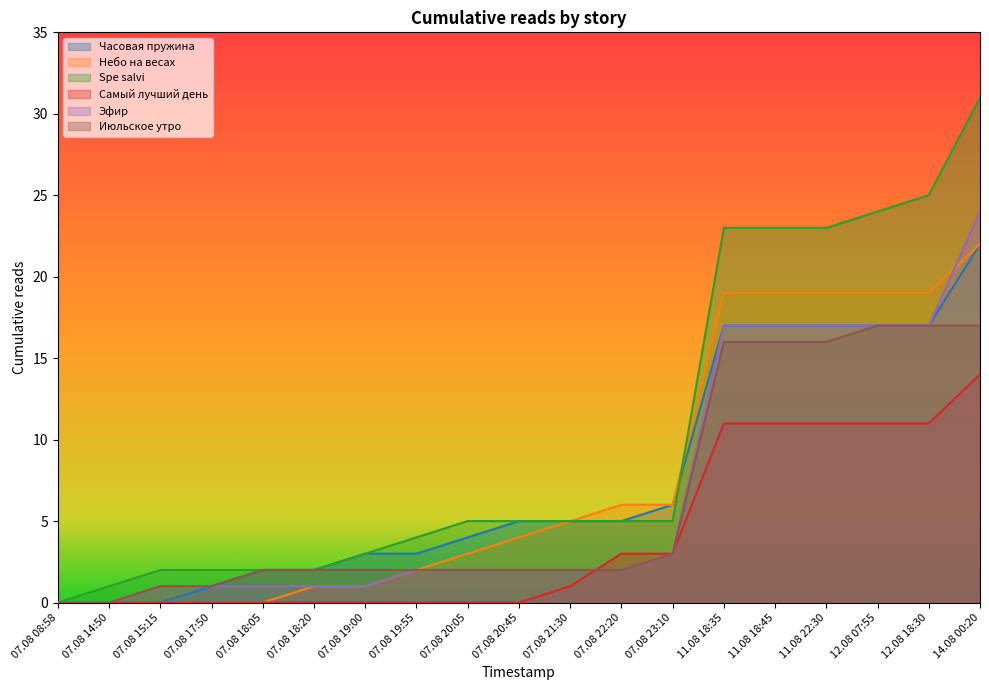

What is the label of the 10th point from the right?

07.08 20:45